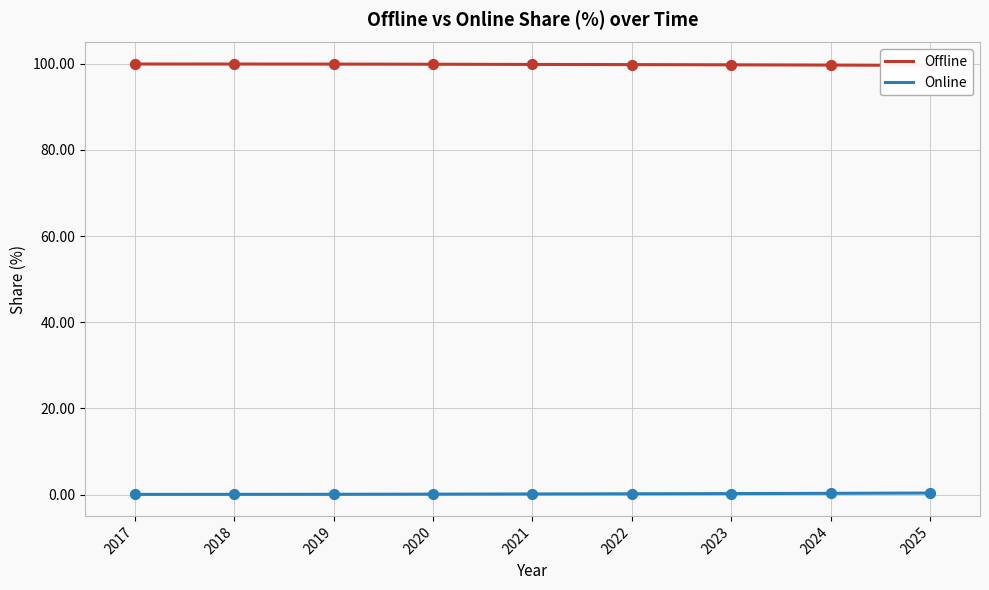

Which series has the widest spread of Y values?

Offline